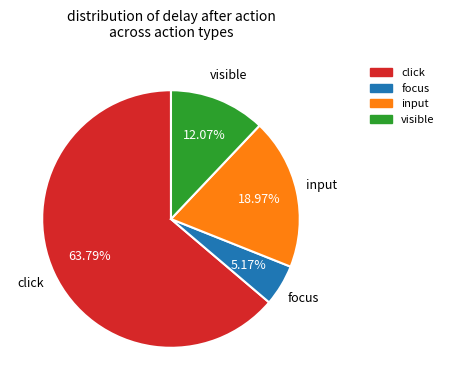

To the nearest percent, what is the average slice percentage?

25%